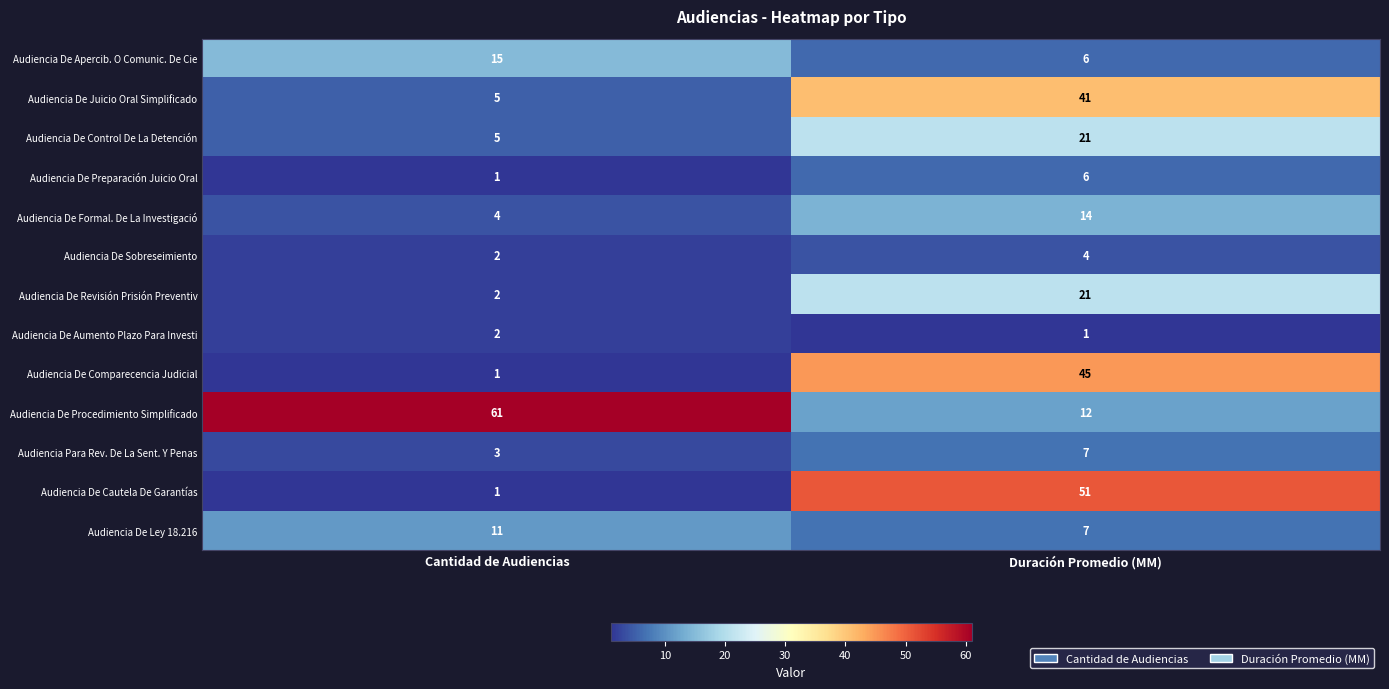

What is the greatest value displayed?

61